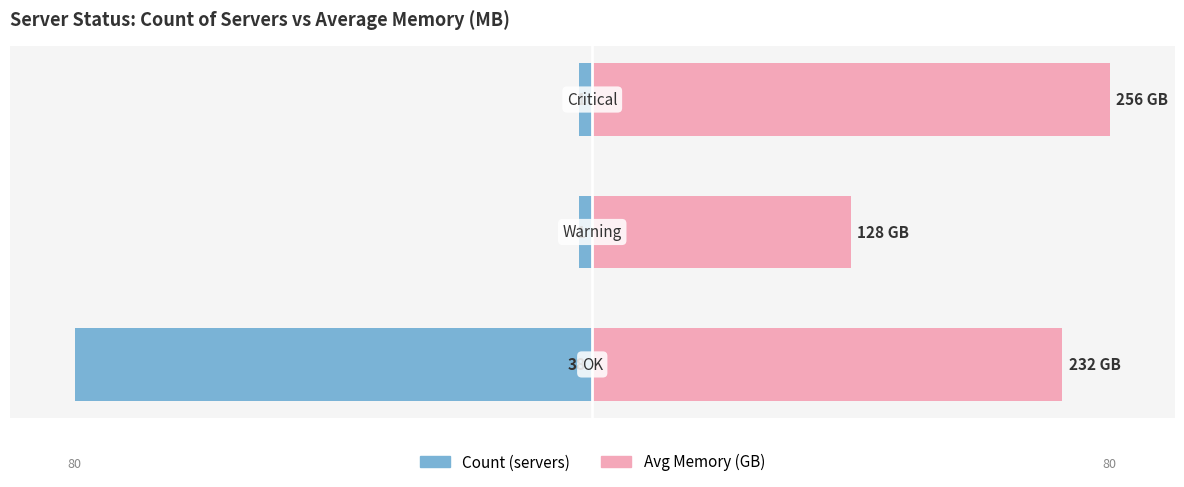

Reading right to left, transcribe all the data shown in this chart.

Count (servers): -2.1	-2.1	-80.0
Avg Memory (GB): 80.0	40.0	72.6